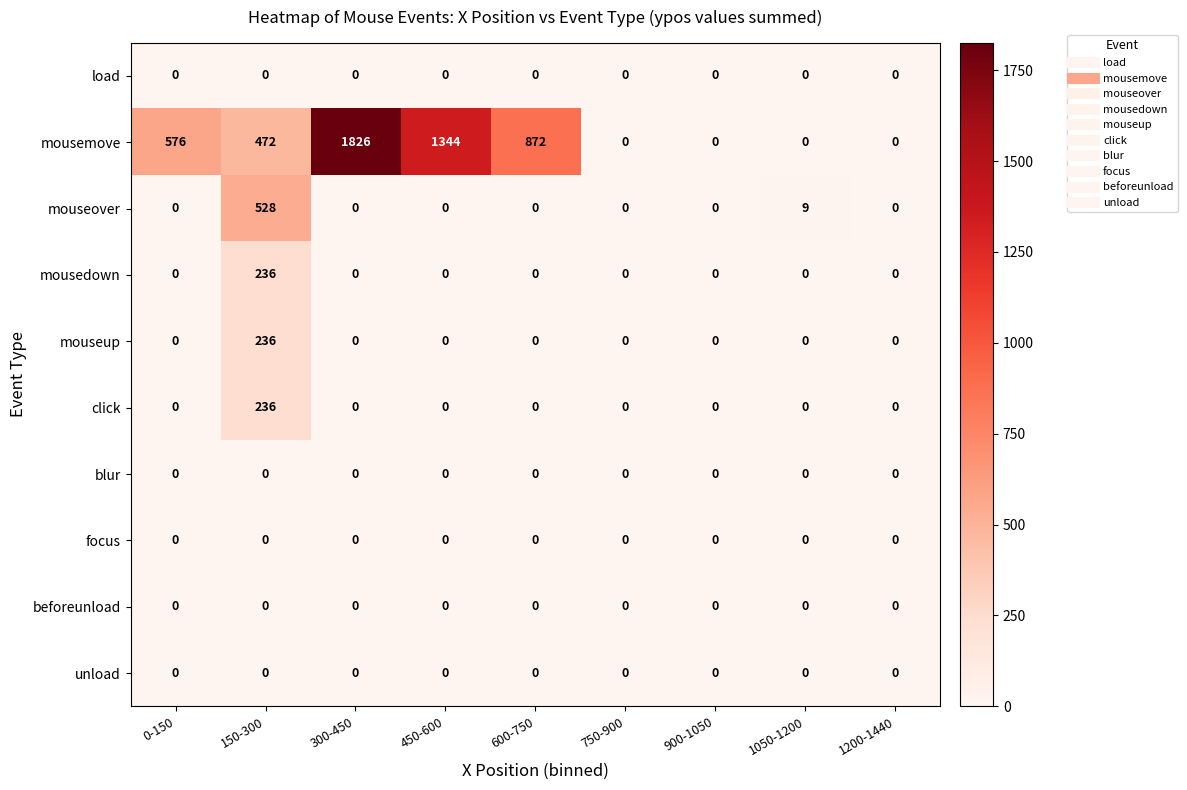

What is the greatest value displayed?

1826